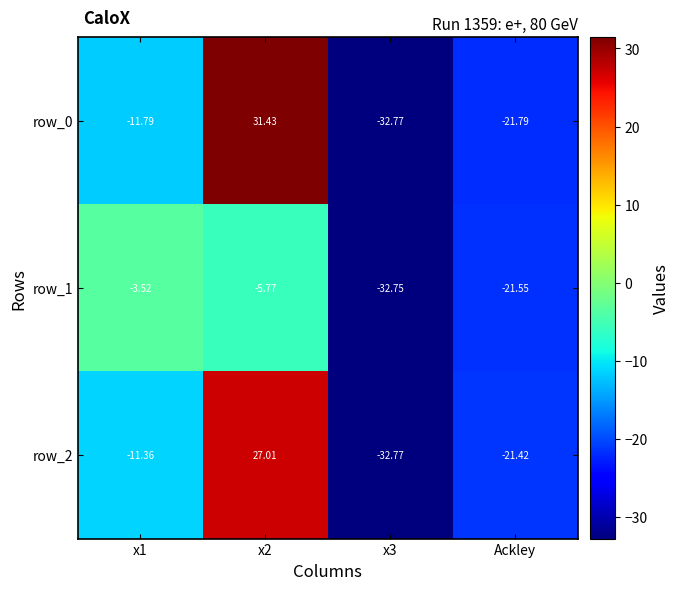

Which series changed the most between x2 and Ackley?

row_0